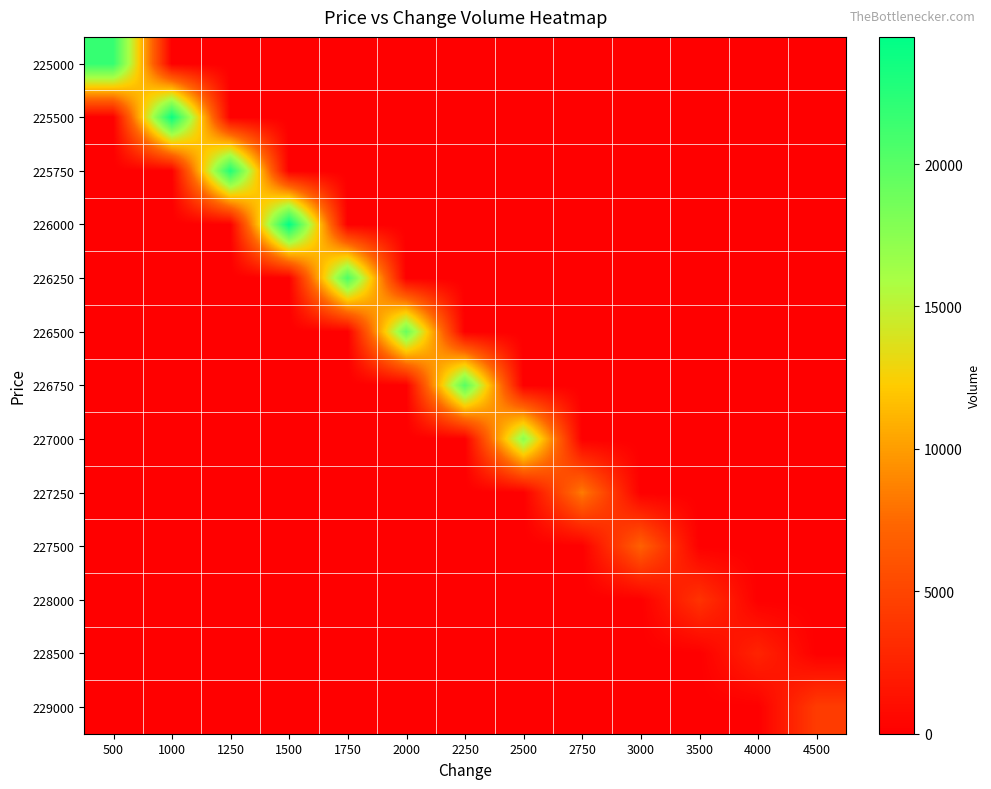

Which label corresponds to the largest value in the chart?

1500